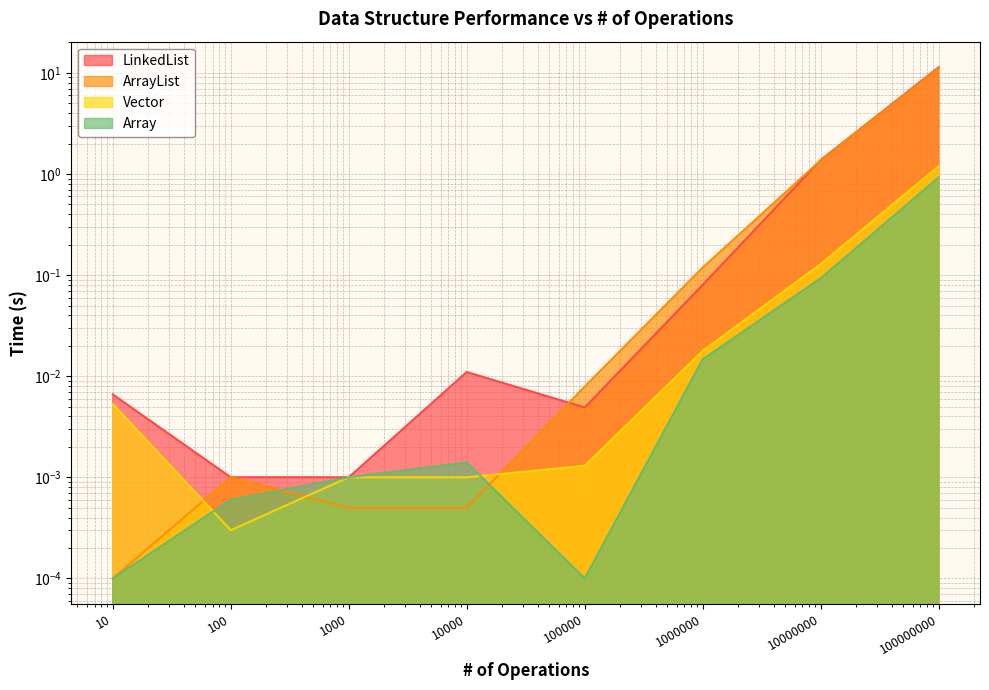

Is it true that ArrayList equals 0.0 at 100?

True